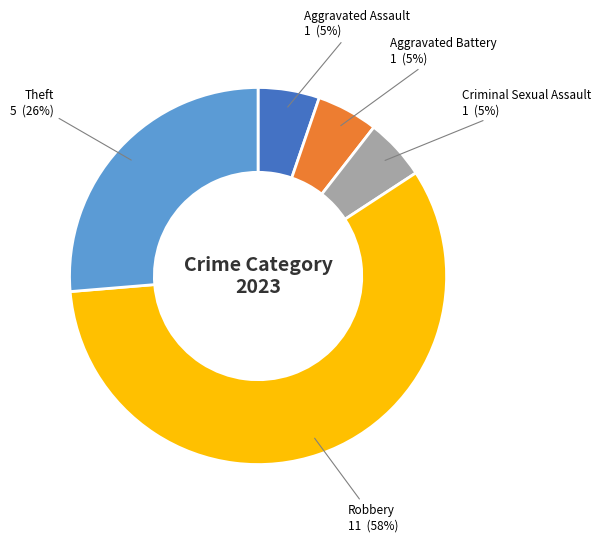

Is the sum of Robbery 11 and Aggravated Assault 1 greater than half?

Yes